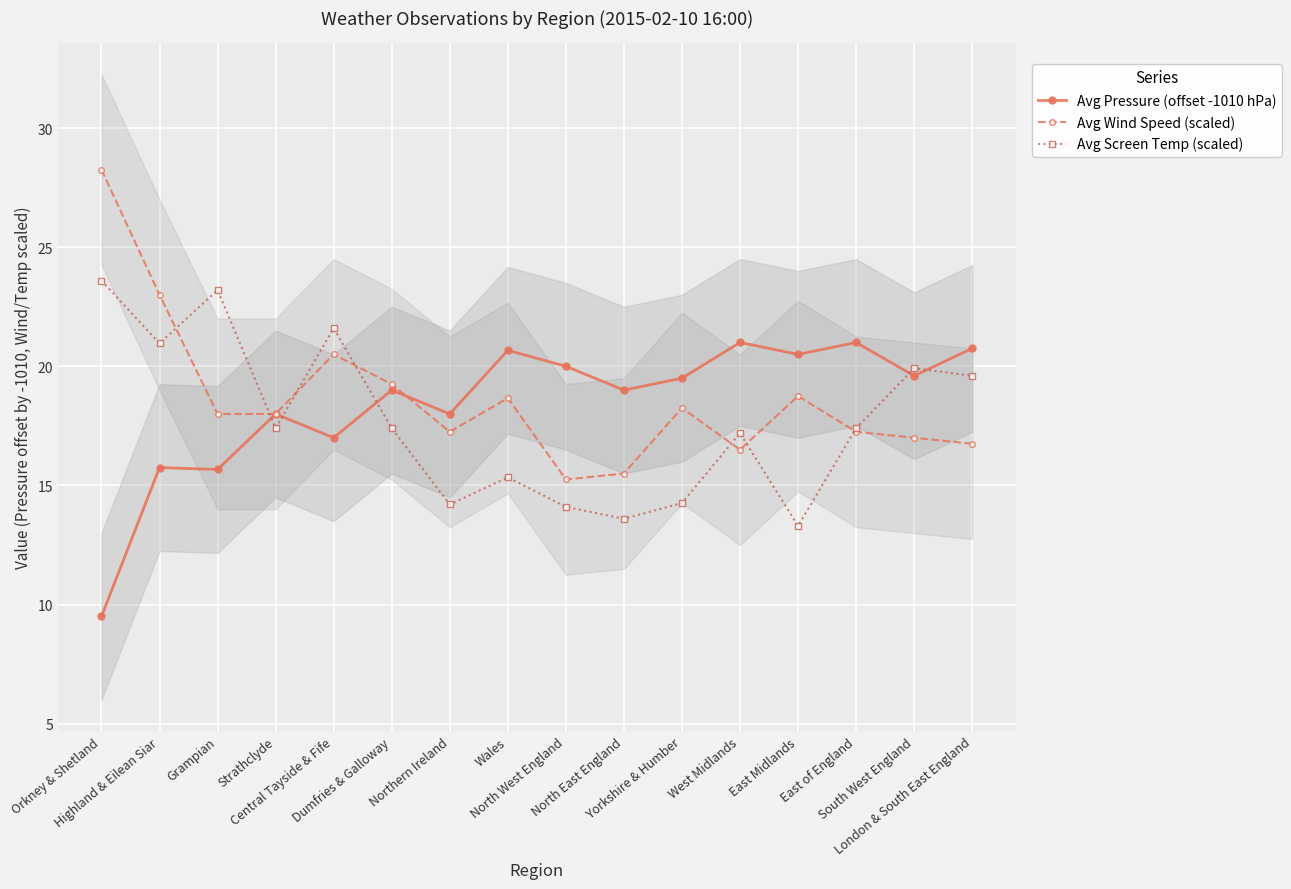

What is the maximum value for Avg Pressure (offset -1010 hPa)?

21.0